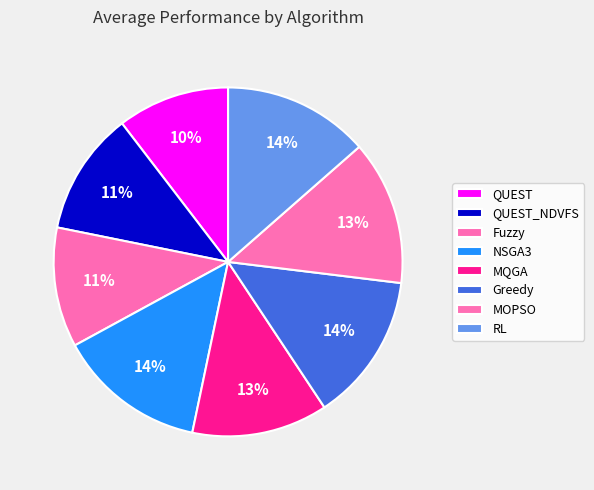

How many slices are in this pie chart?

8